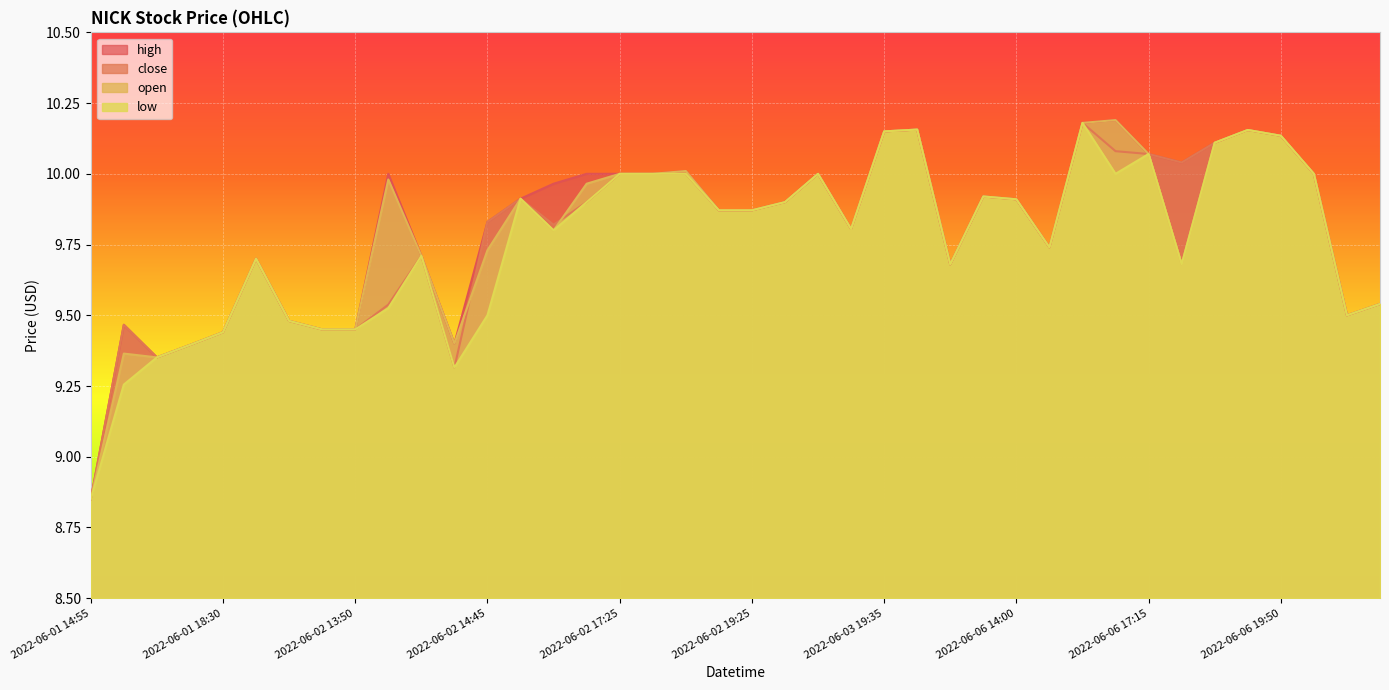

At which category does open reach its first local peak?

2022-06-01 15:00